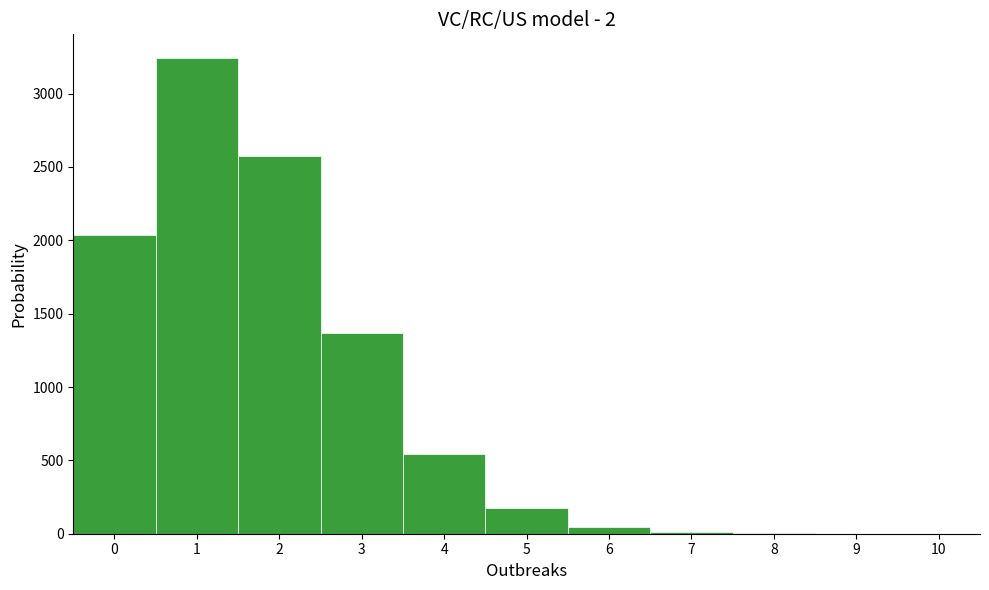

Over which range of the x-axis is the bar tallest?

0.5 to 1.5